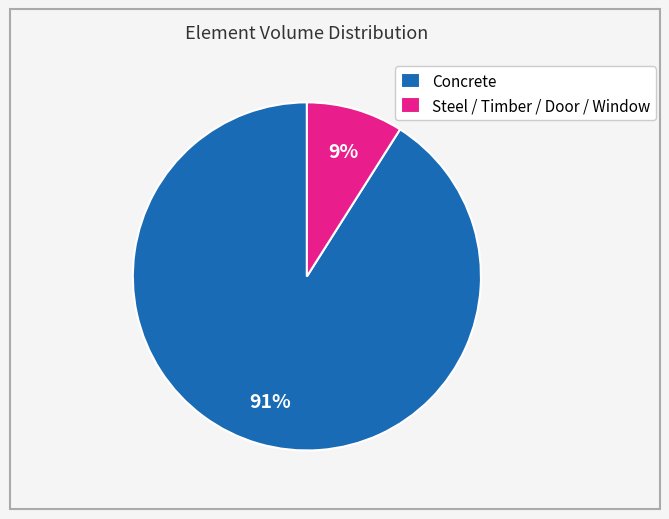

True or false: Steel / Timber / Door / Window accounts for 9% of the total.

True